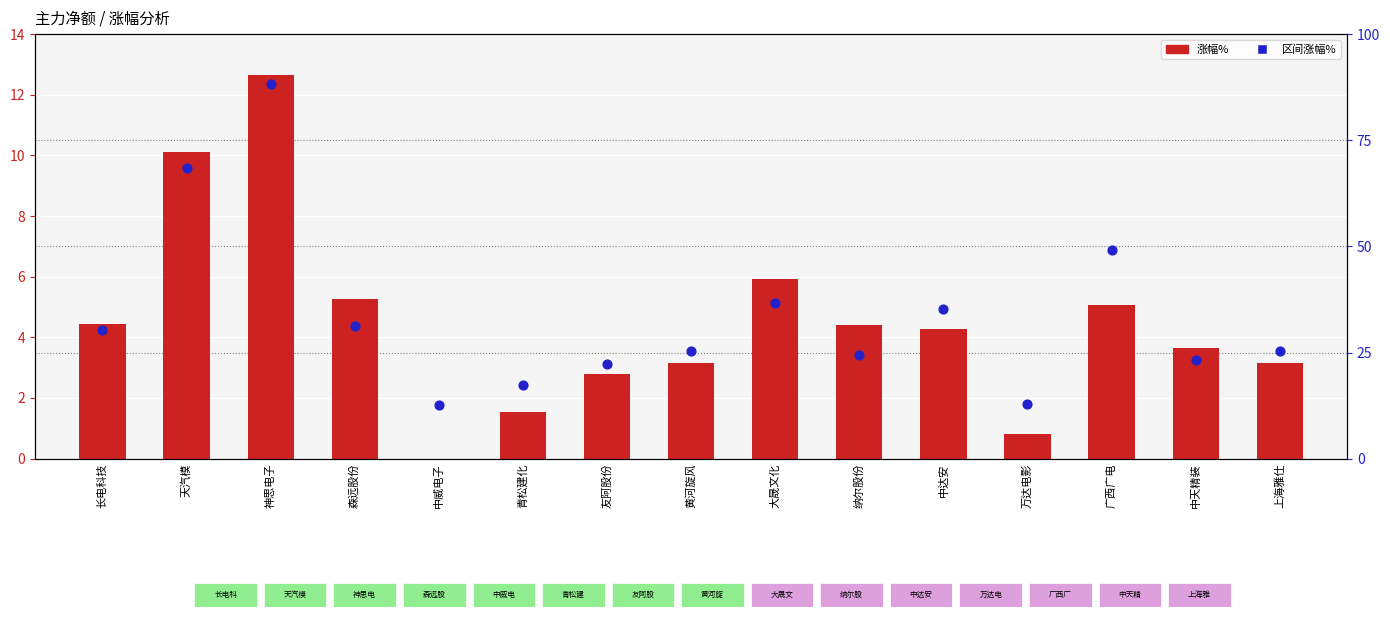

What is the total value across all series at 中达安?

39.5